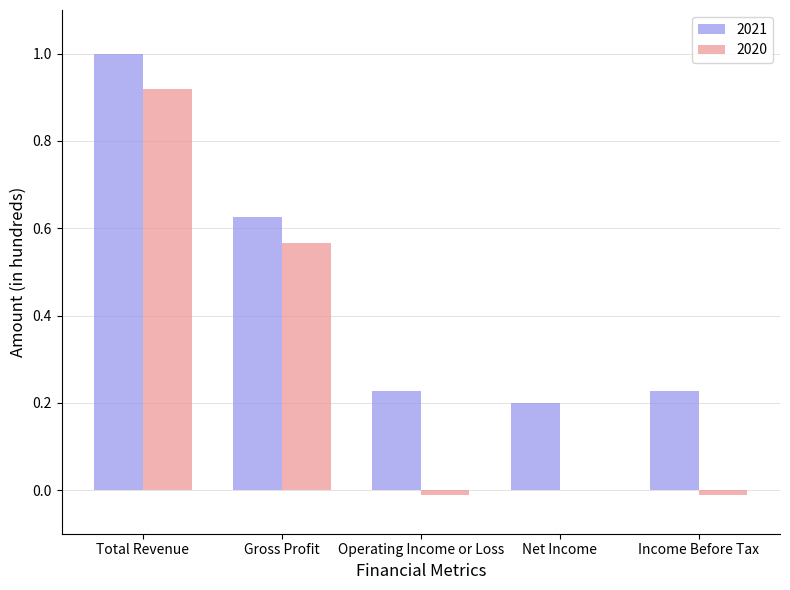

Is it true that 2020 equals 1.3 at Total Revenue?

False